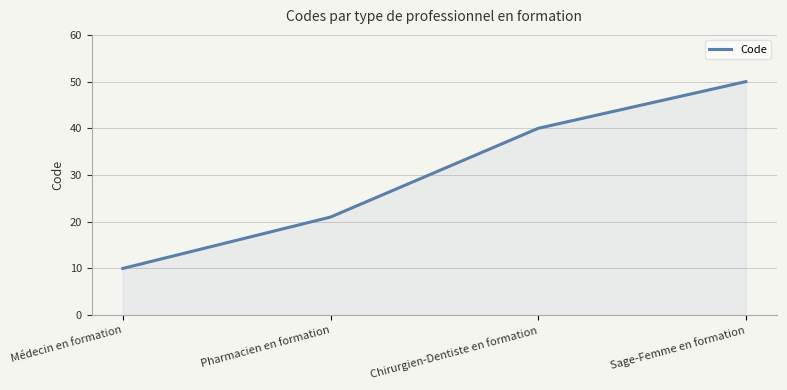

Count the number of categories in the chart.

4